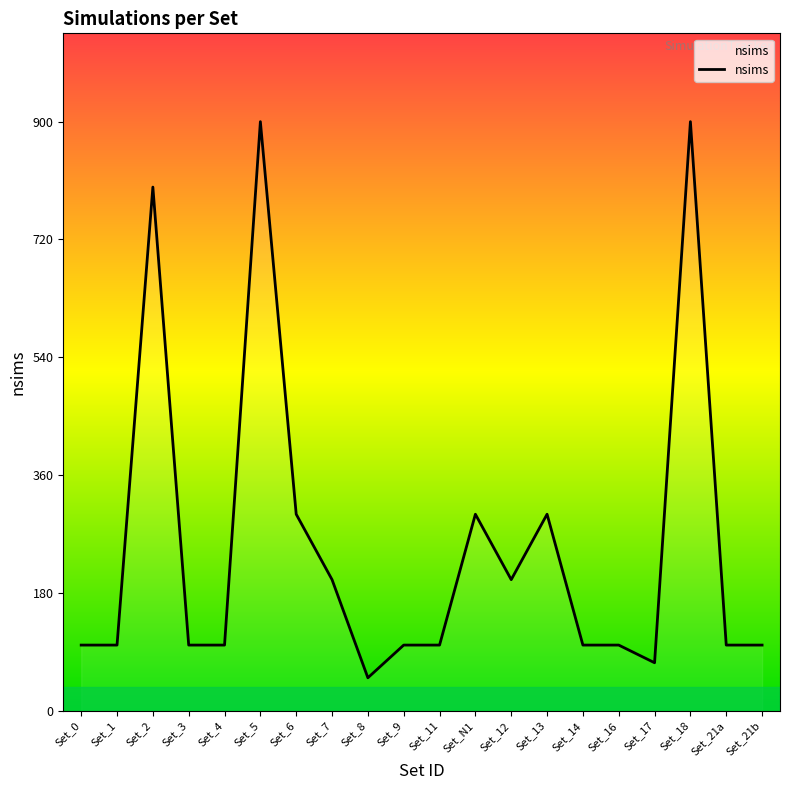

Which category has the lowest value across all series?

Set_8